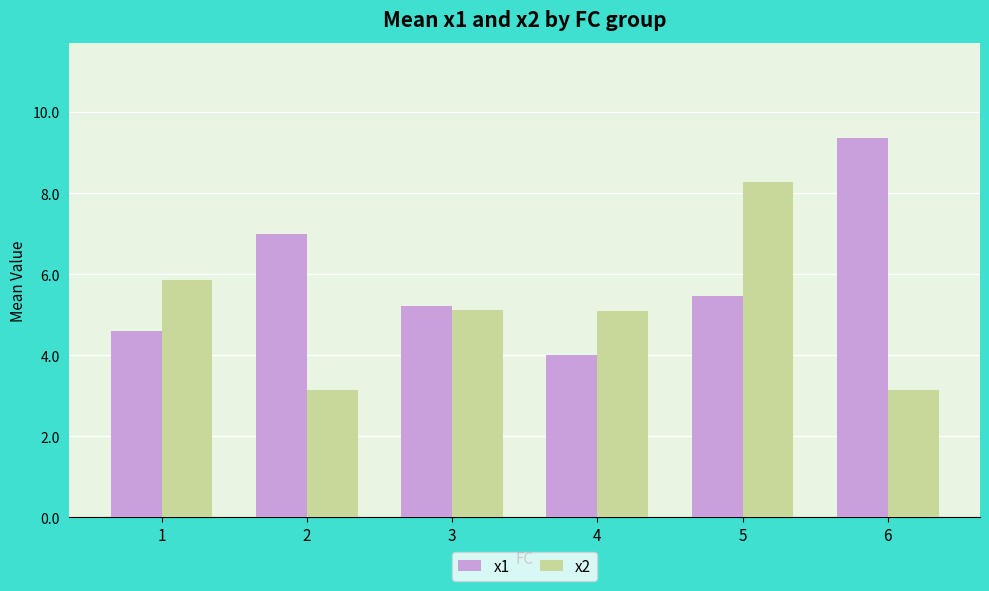

What is the difference between the second highest and second lowest values in the x1 series?

2.4